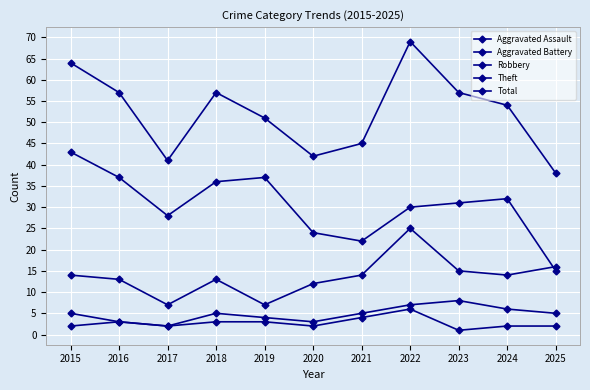

What is the difference between the highest and lowest values at 2015?

62